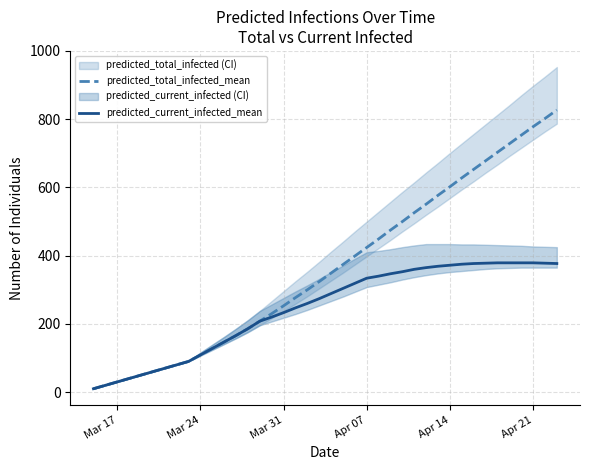

The value of predicted_current_infected_mean at Apr 07 is 187. True or false?

False